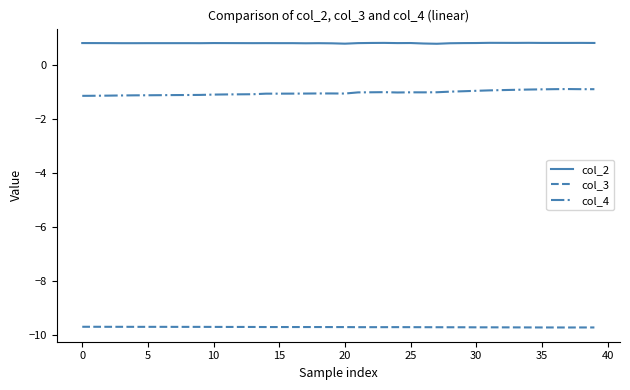

True or false: col_4 and col_2 cross at least once.

False